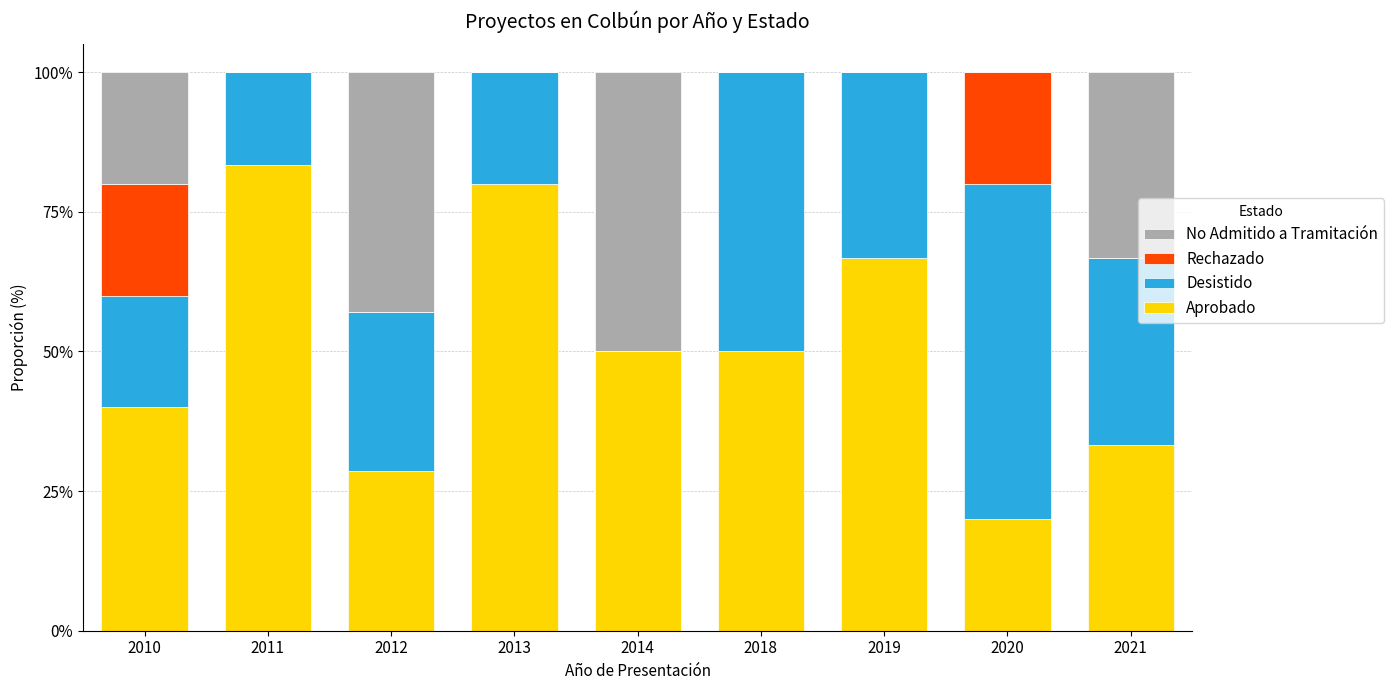

What is the total value across all series at 2014?

100.0